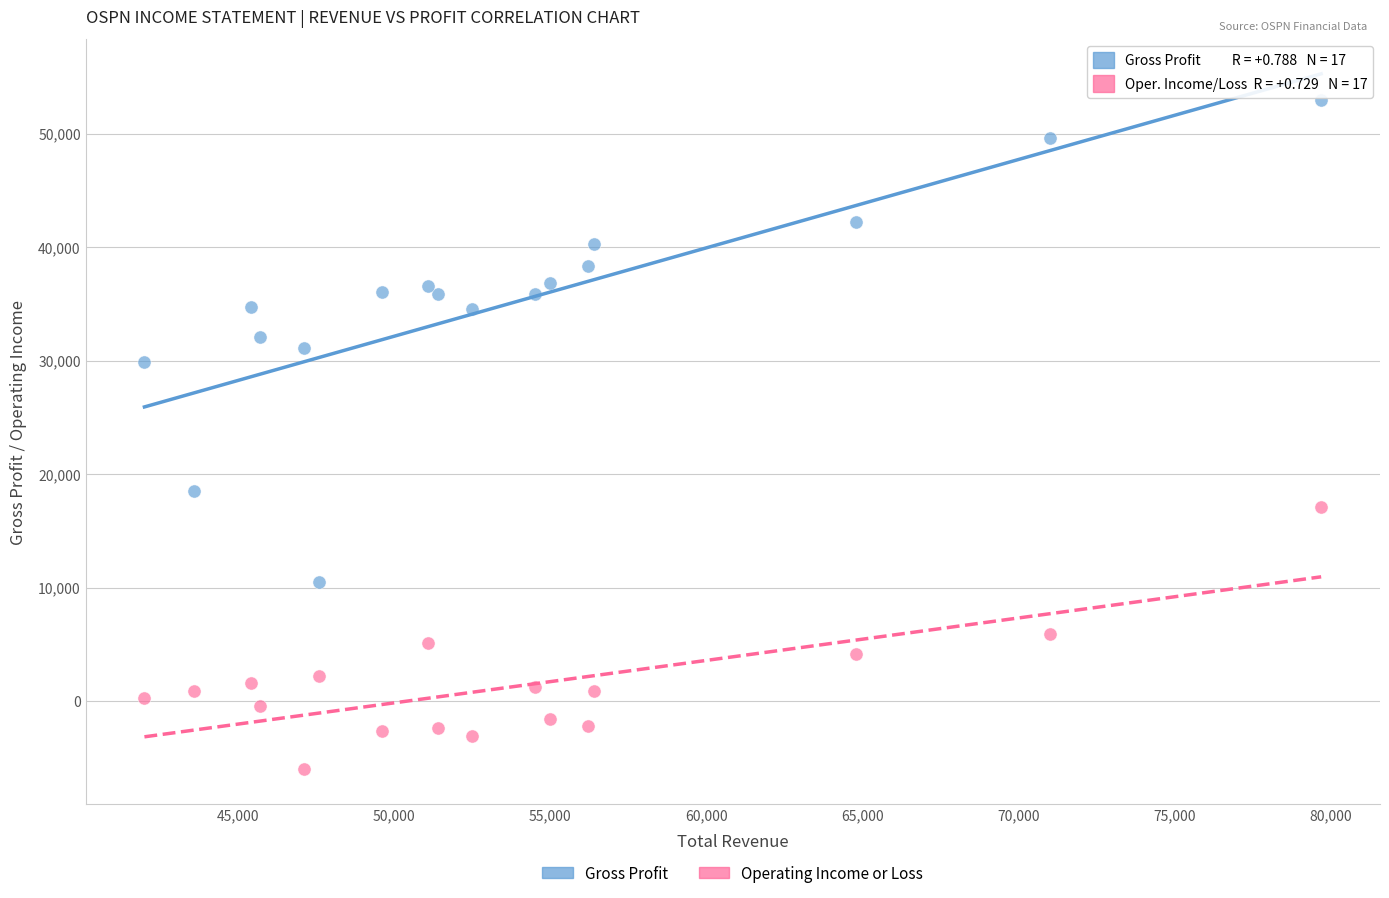

What are all the series names shown in the legend?

Gross Profit, Operating Income or Loss